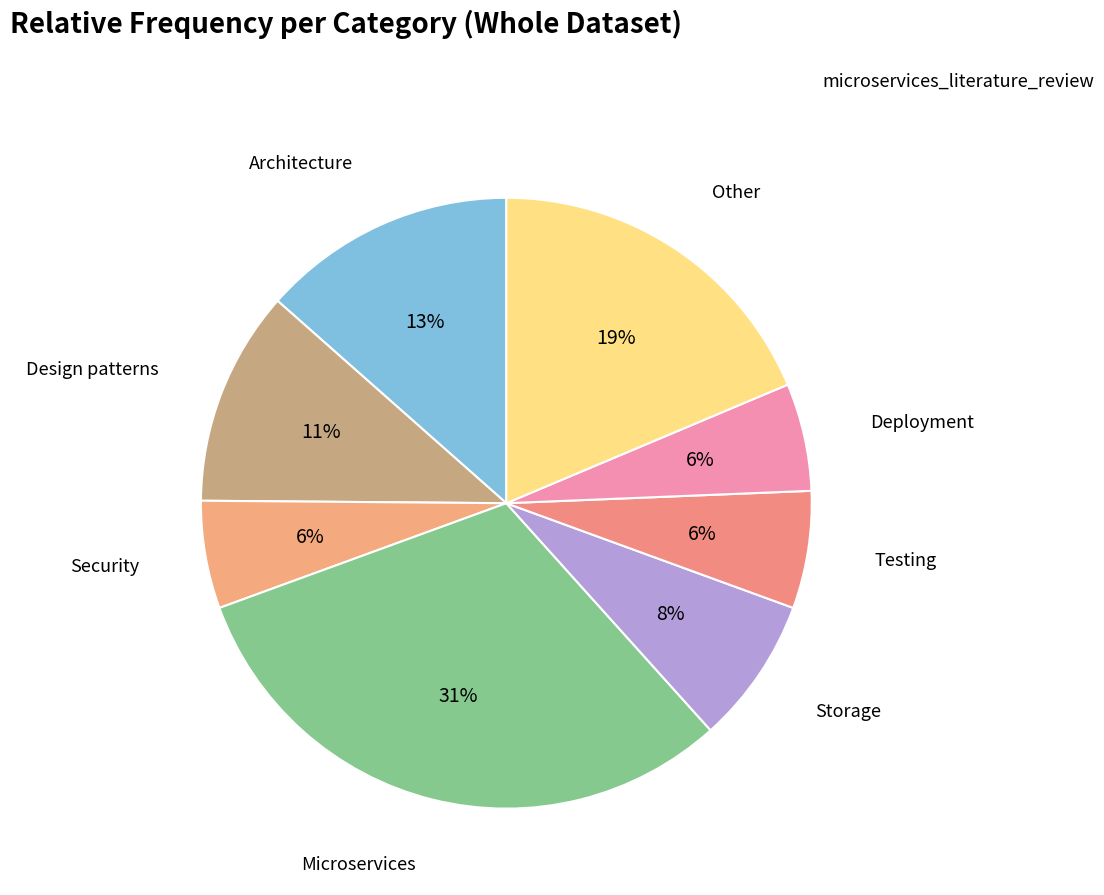

Count the number of slices in the pie.

8